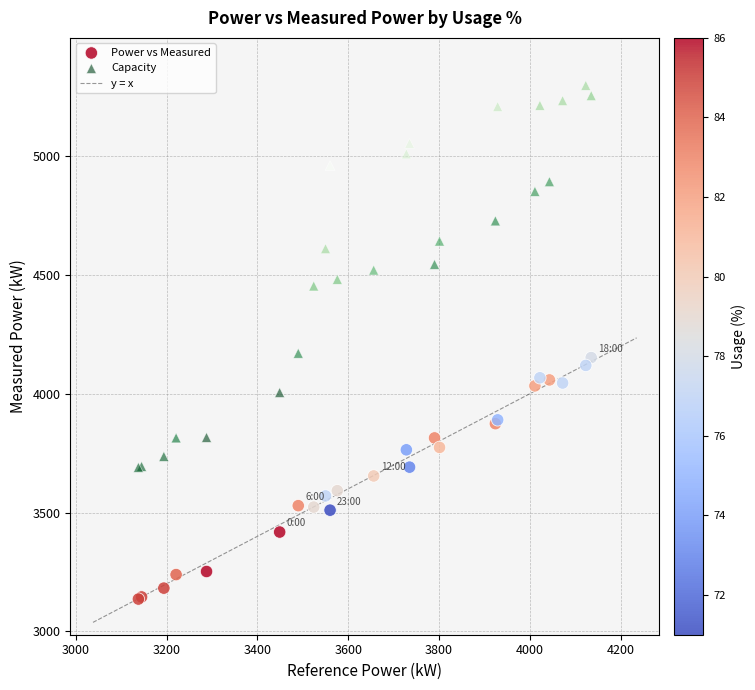

Which series has the widest spread of Y values?

Capacity